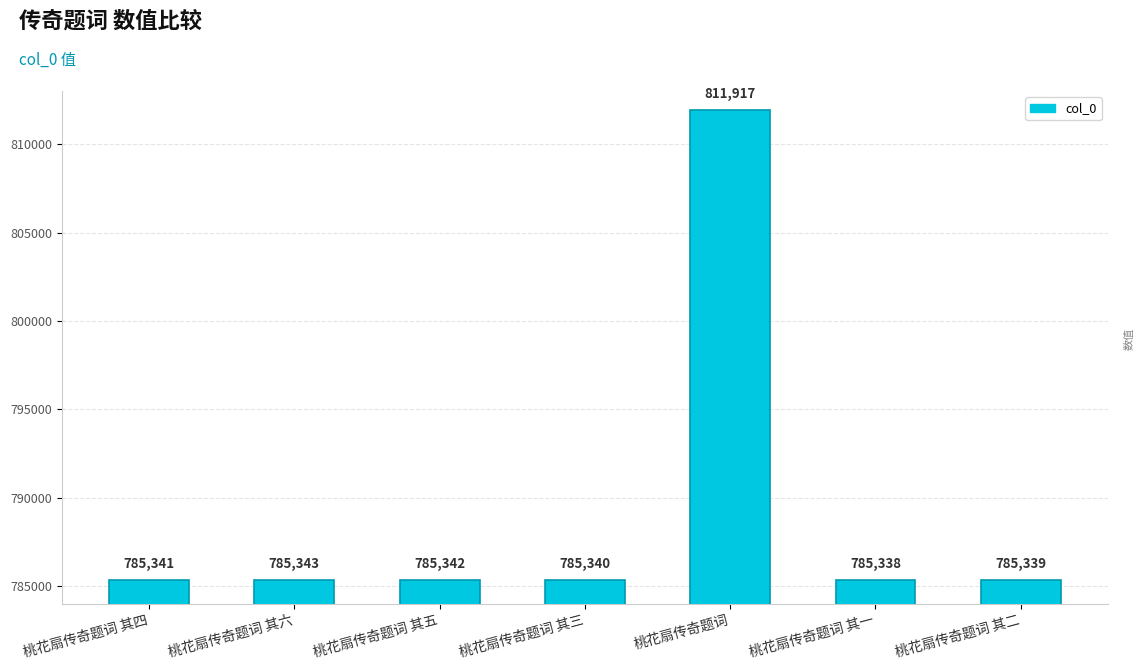

Reading left to right, what are all the values shown in this chart?

785341	785343	785342	785340	811917	785338	785339